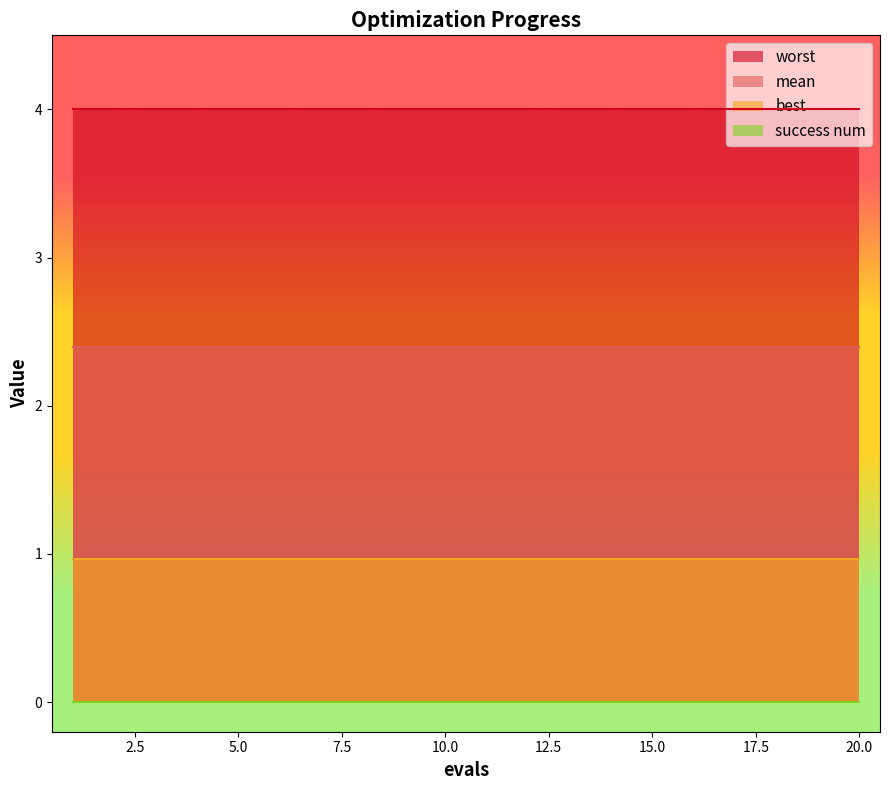

Reading left to right, transcribe all the data shown in this chart.

mean: 1=2.4	2=2.4	3=2.4	4=2.4	5=2.4	6=2.4	7=2.4	8=2.4	9=2.4	10=2.4	11=2.4	12=2.4	13=2.4	14=2.4	15=2.4	16=2.4	17=2.4	18=2.4	19=2.4	20=2.4
best: 1=1.0	2=1.0	3=1.0	4=1.0	5=1.0	6=1.0	7=1.0	8=1.0	9=1.0	10=1.0	11=1.0	12=1.0	13=1.0	14=1.0	15=1.0	16=1.0	17=1.0	18=1.0	19=1.0	20=1.0
worst: 1=4.0	2=4.0	3=4.0	4=4.0	5=4.0	6=4.0	7=4.0	8=4.0	9=4.0	10=4.0	11=4.0	12=4.0	13=4.0	14=4.0	15=4.0	16=4.0	17=4.0	18=4.0	19=4.0	20=4.0
success num: 1=0.0	2=0.0	3=0.0	4=0.0	5=0.0	6=0.0	7=0.0	8=0.0	9=0.0	10=0.0	11=0.0	12=0.0	13=0.0	14=0.0	15=0.0	16=0.0	17=0.0	18=0.0	19=0.0	20=0.0